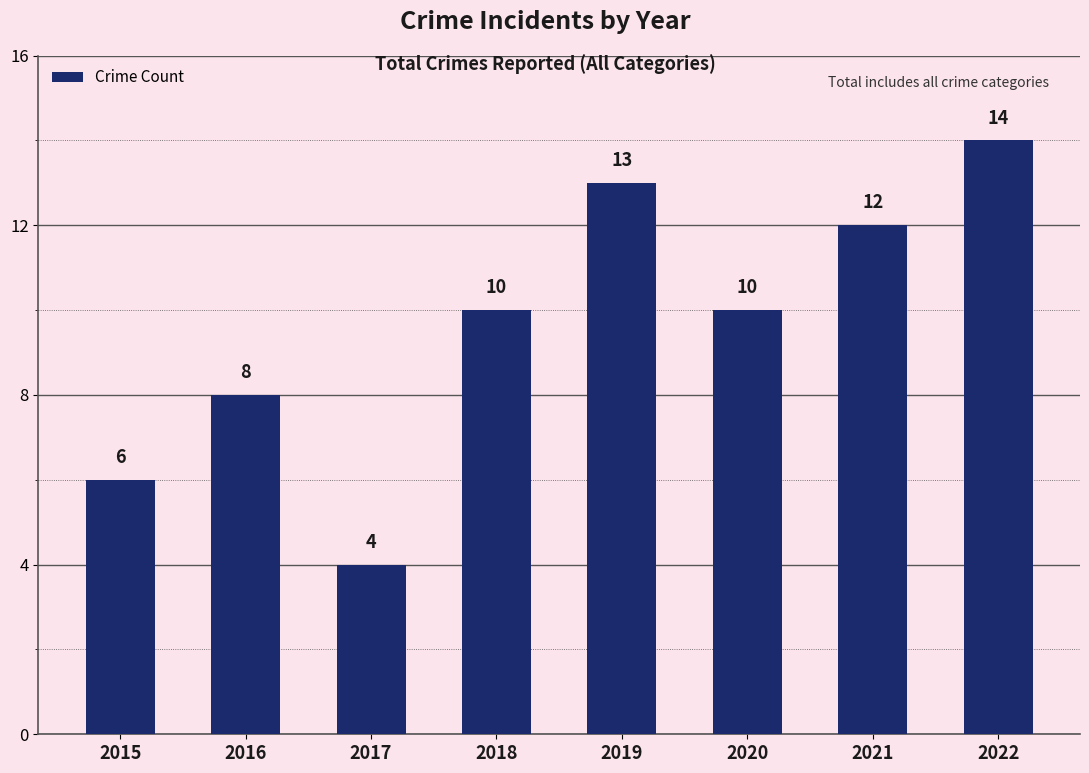

What is the value of the 7th bar from the left?

12